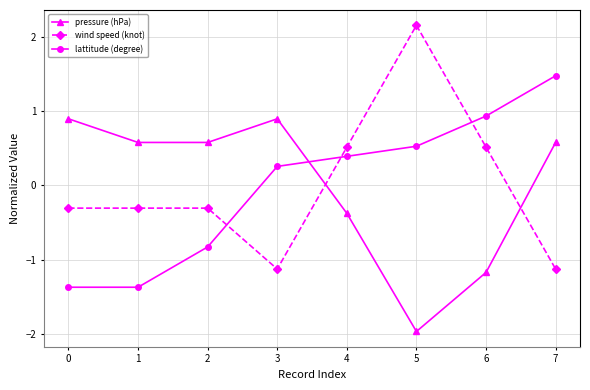

At which label does wind speed (knot) first exceed 0?

4